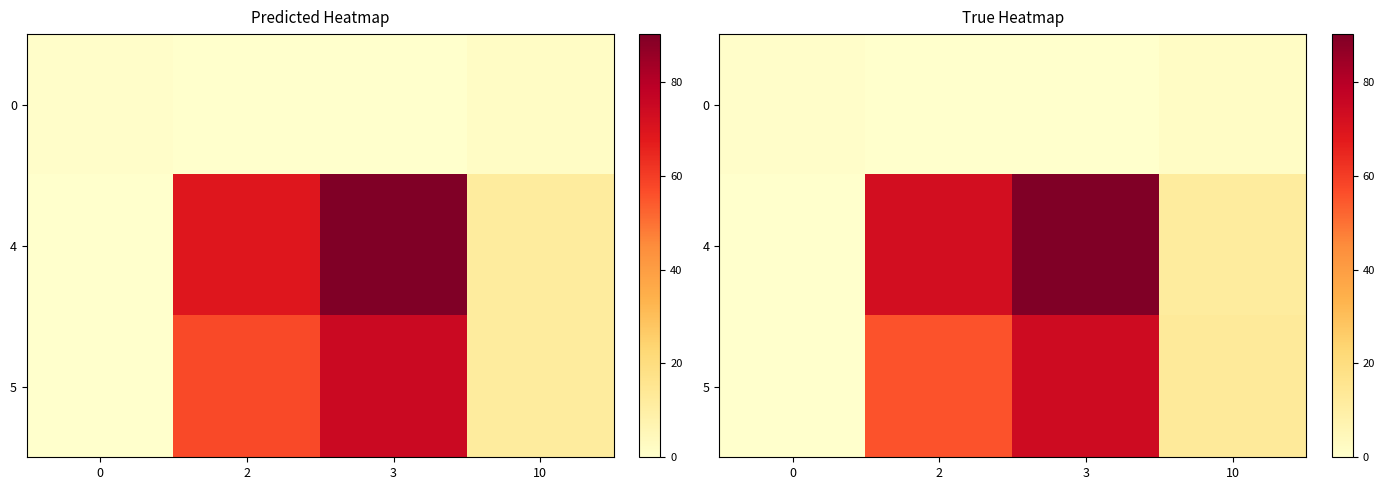

The row_0 series shows -1.3 at 3. True or false?

False